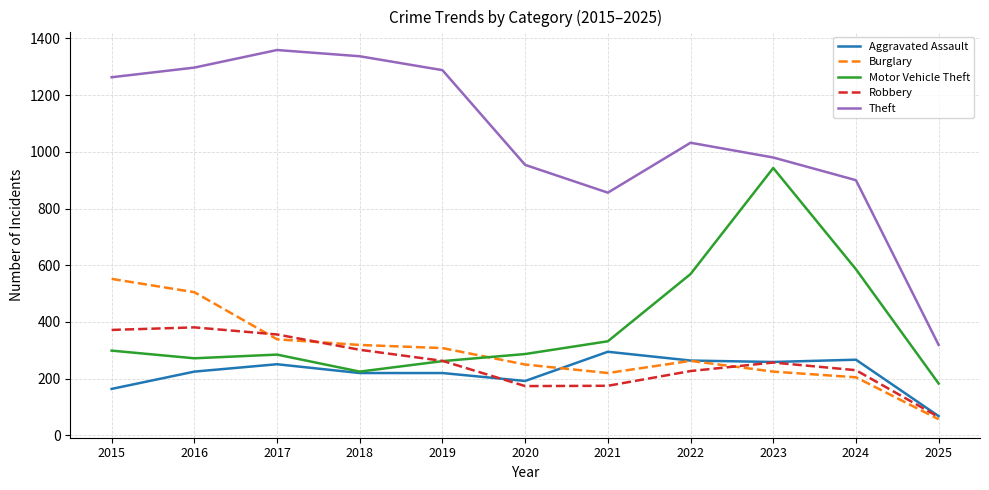

Rank the series by their maximum value, from lowest to highest.

Aggravated Assault, Robbery, Burglary, Motor Vehicle Theft, Theft